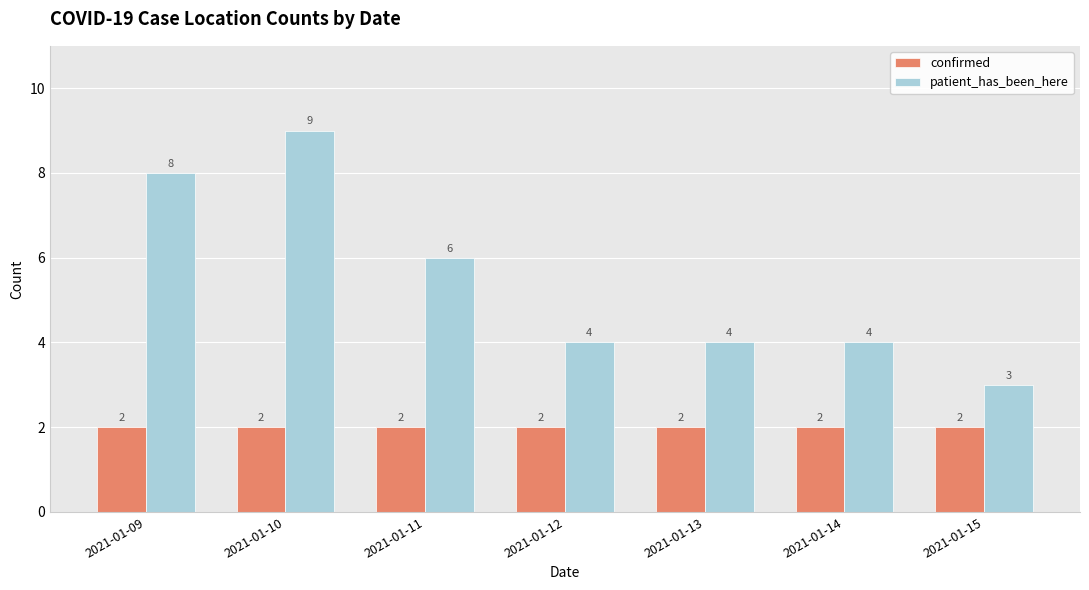

Which series has the largest total across all categories?

patient_has_been_here